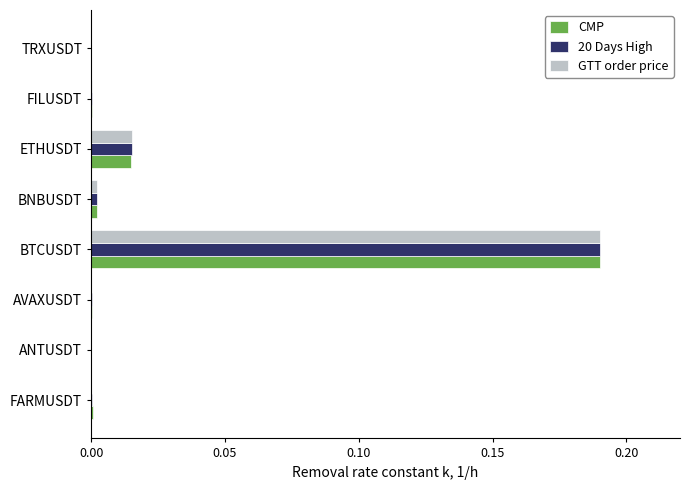

At which category is the sum across all series the highest?

BTCUSDT